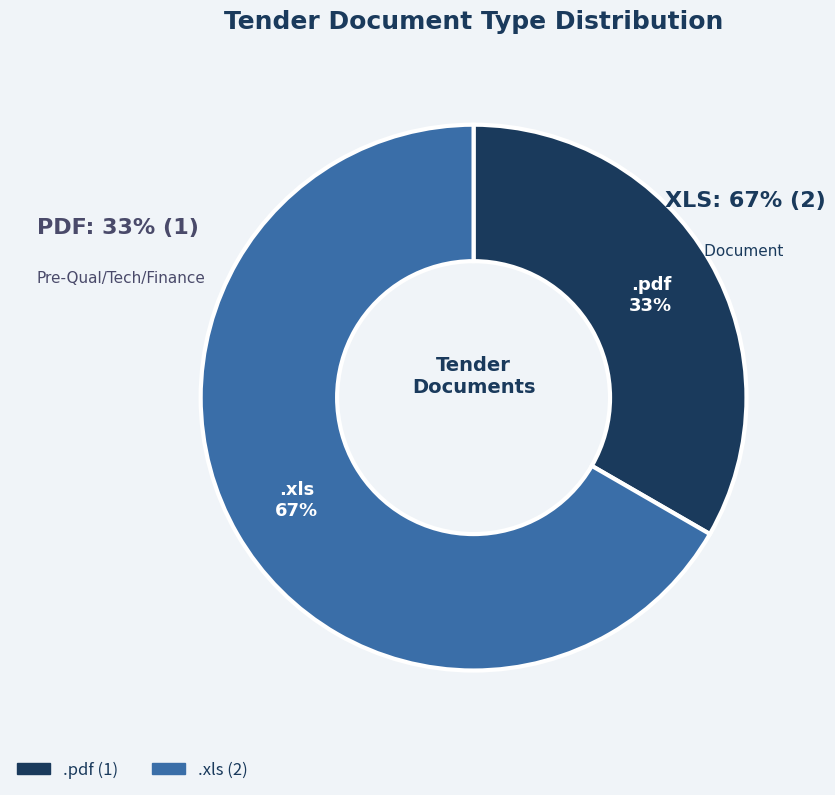

How many segments does this pie chart have?

2